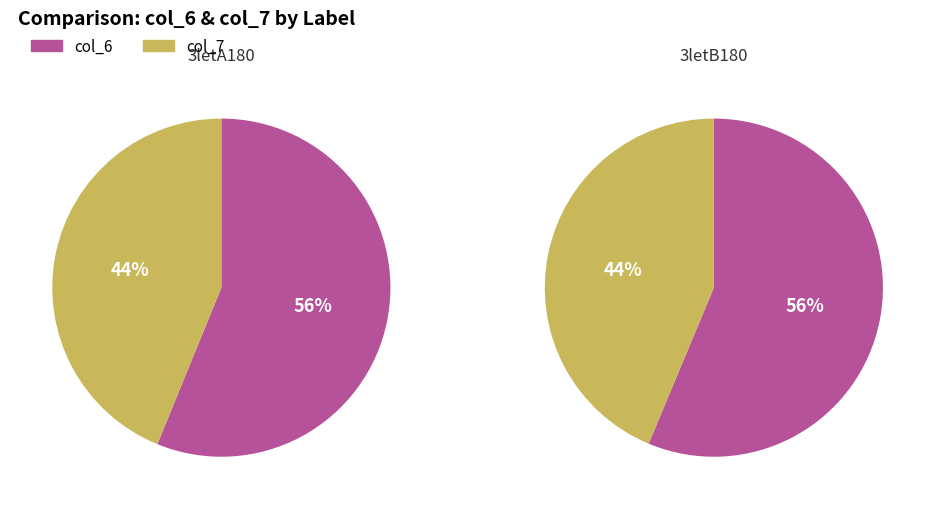

Which series changed the most between 3letA180 and 3letB180?

col_6